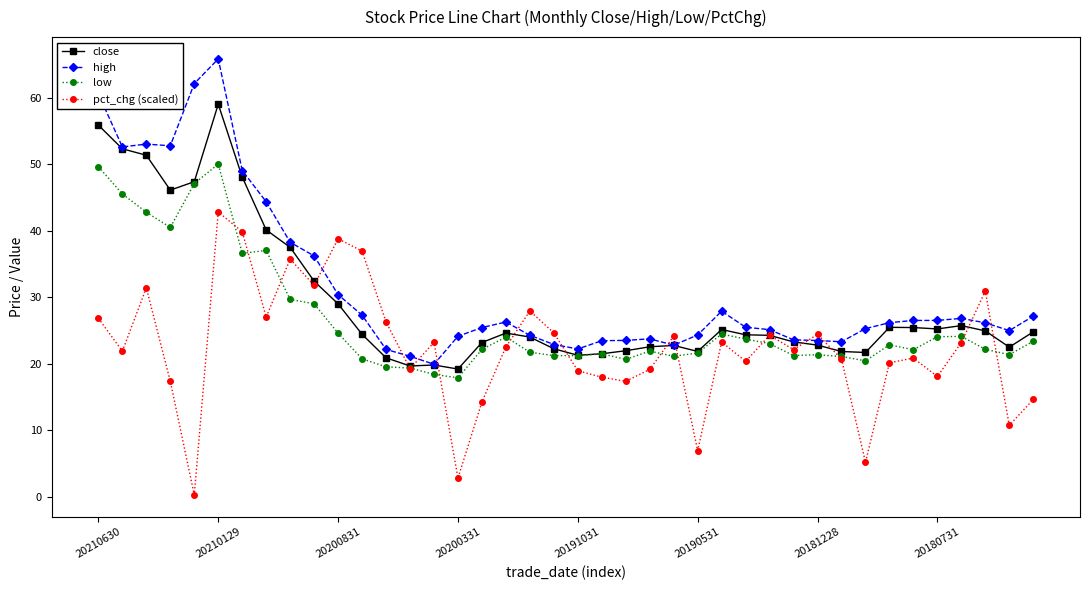

What is the lowest value of the close series?

19.2